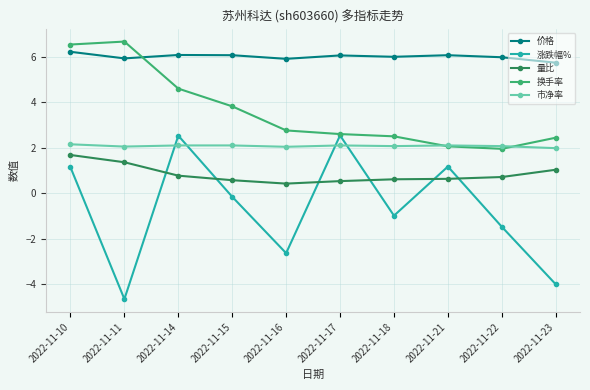

Is it true that 市净率 equals 2.0 at 2022-11-11?

True